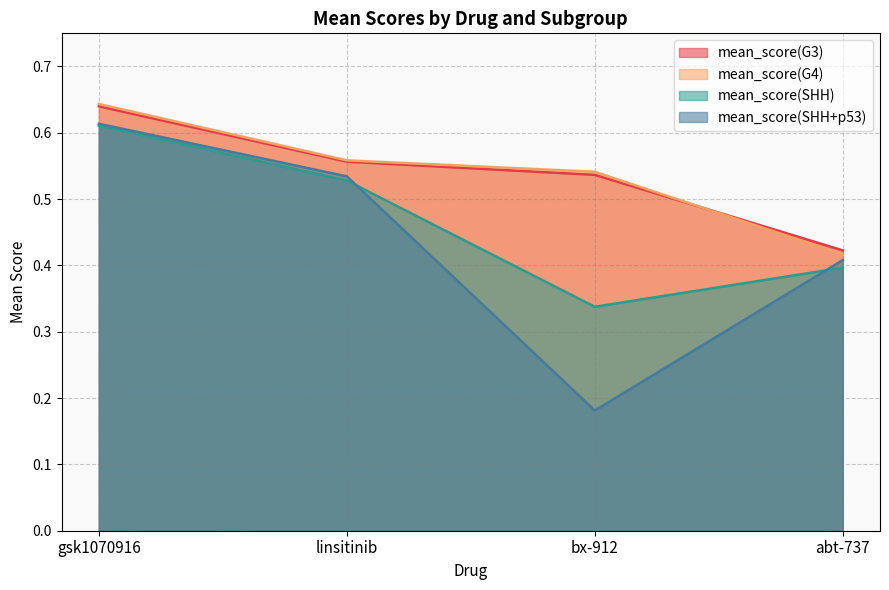

What position from the right is gsk1070916?

4